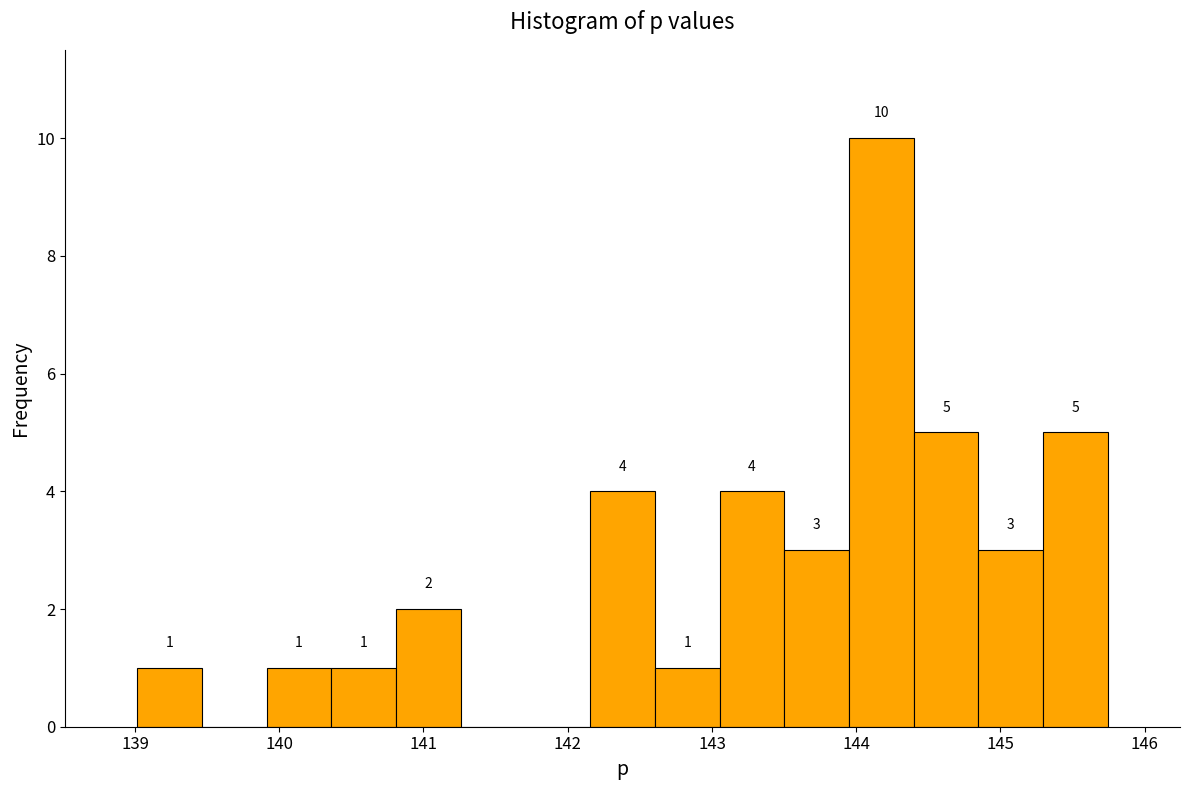

Over which range of the x-axis is the bar tallest?

144.0 to 144.4